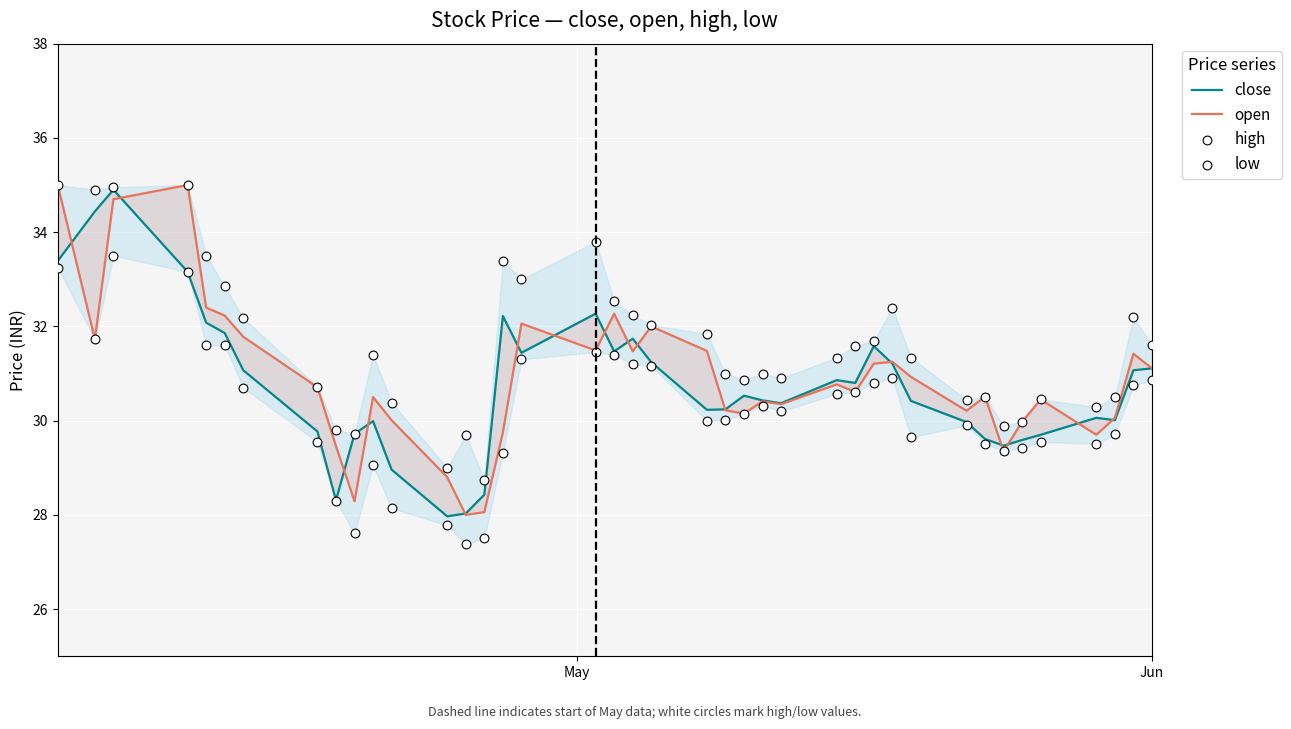

Is the value of high at 4 greater than the value of open at 14?

Yes